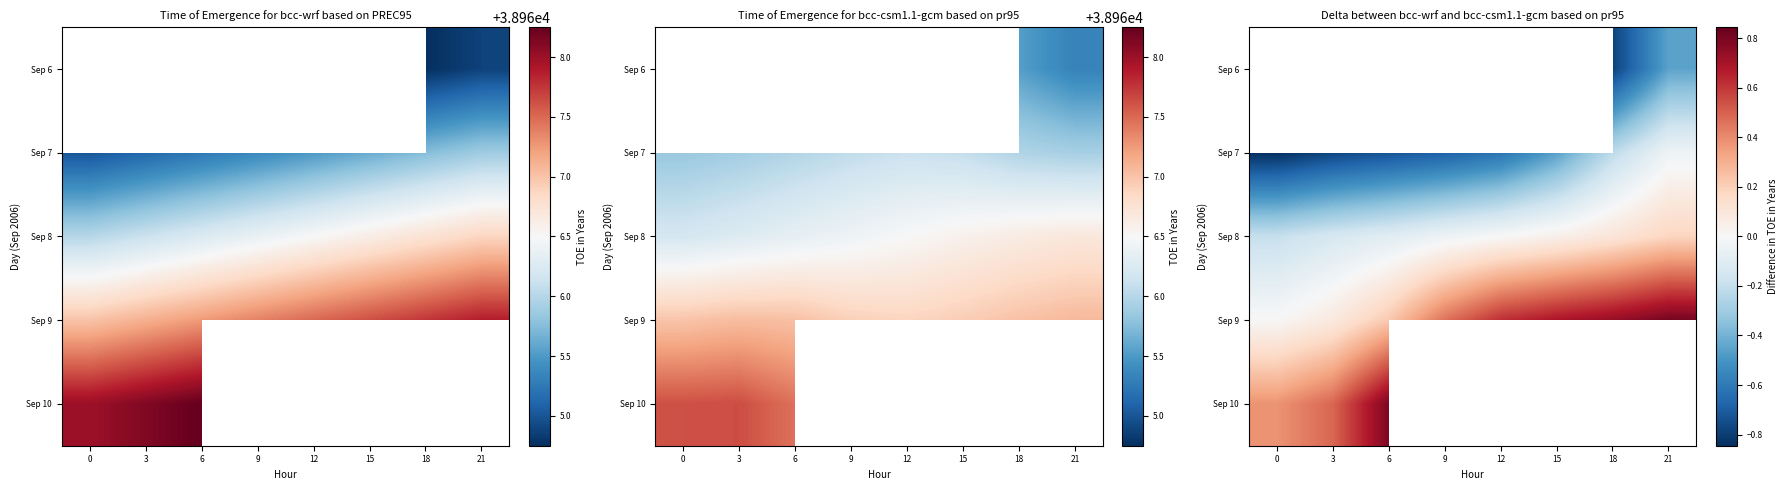

Between 21 and 12, which is larger?

12